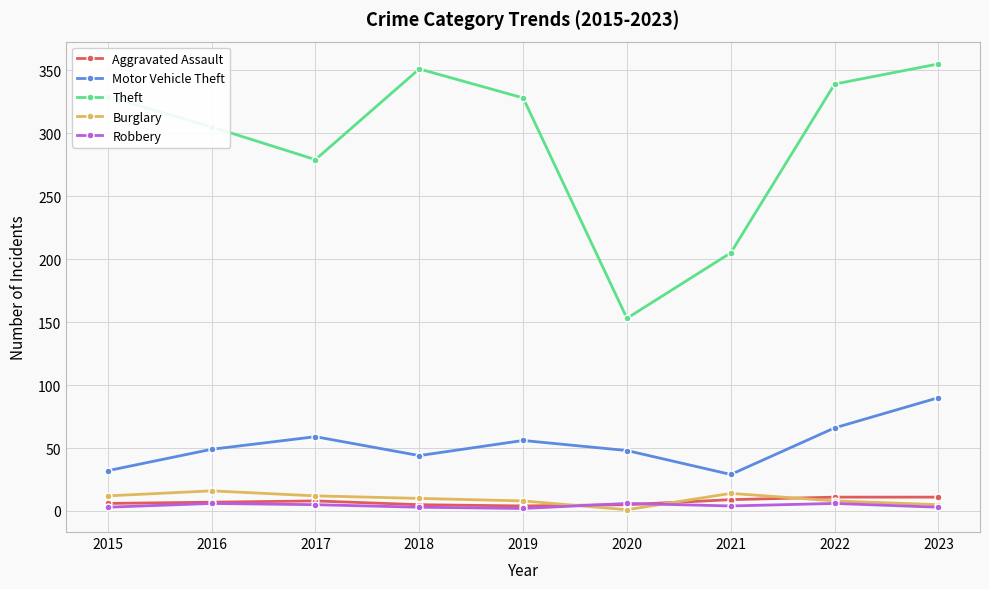

Which series has the widest spread of values?

Theft